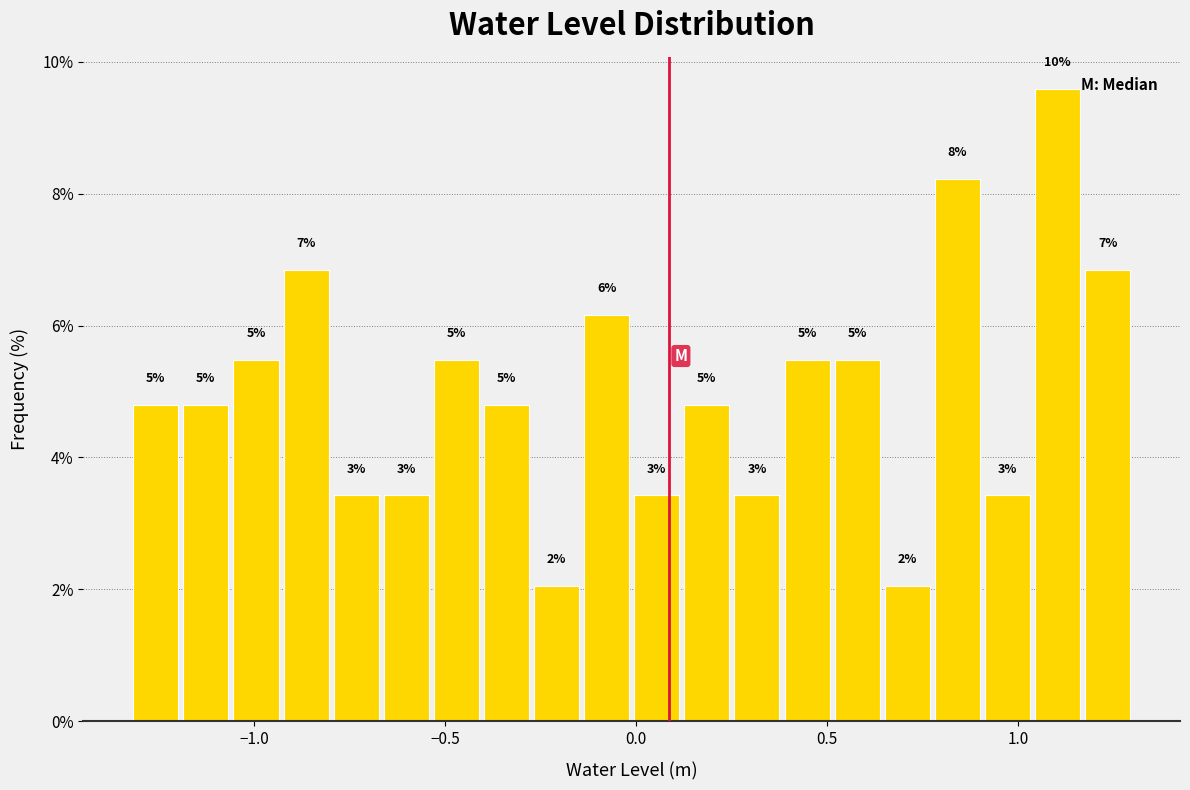

Read against the x-axis, roughly where is the centre of the tallest bar?

1.10